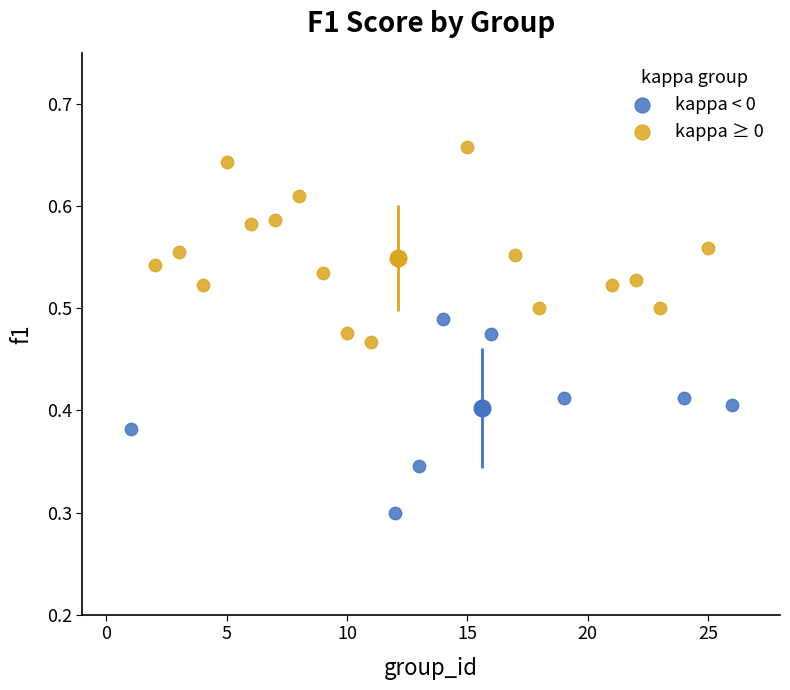

Which series reaches the maximum Y coordinate?

kappa ≥ 0